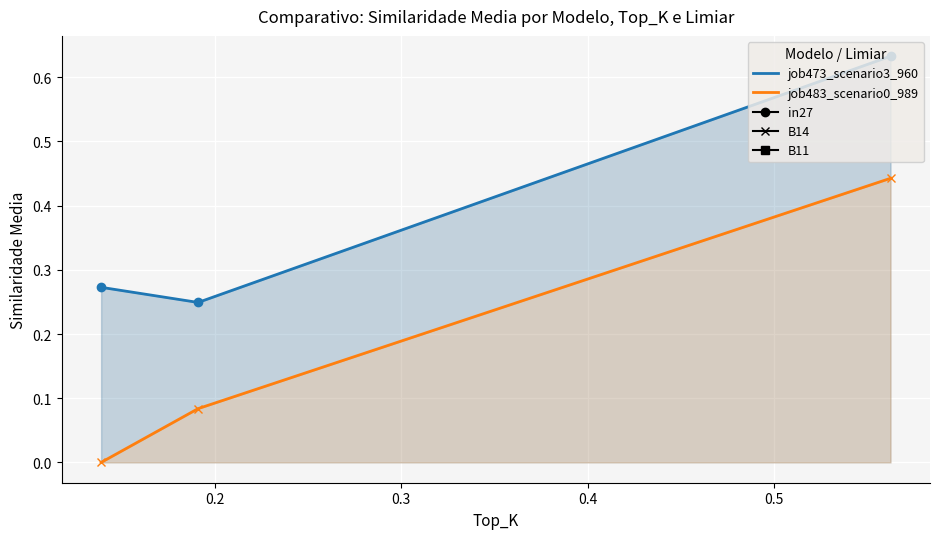

Between 0.3 and 0.2, which is larger?

0.3